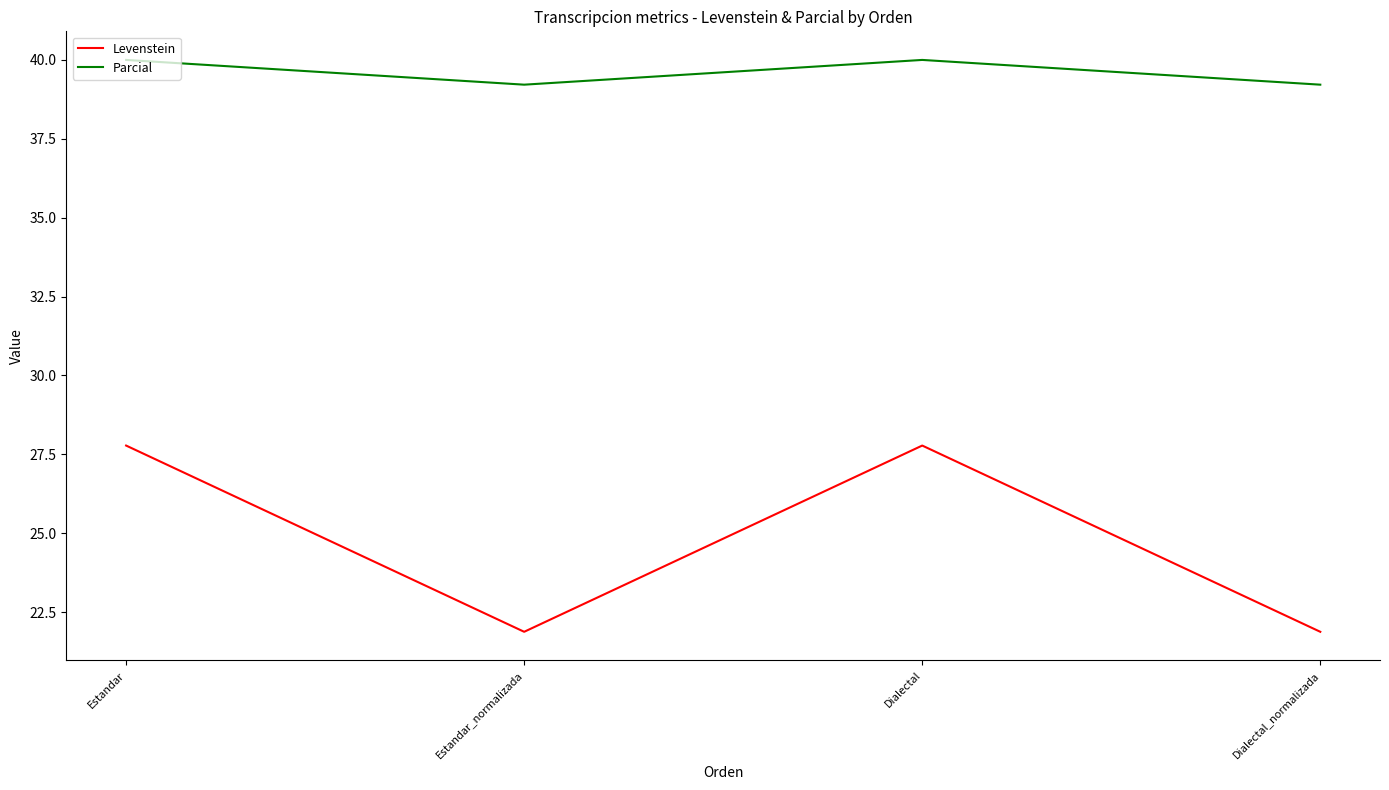

What position from the right is Estandar_normalizada?

3